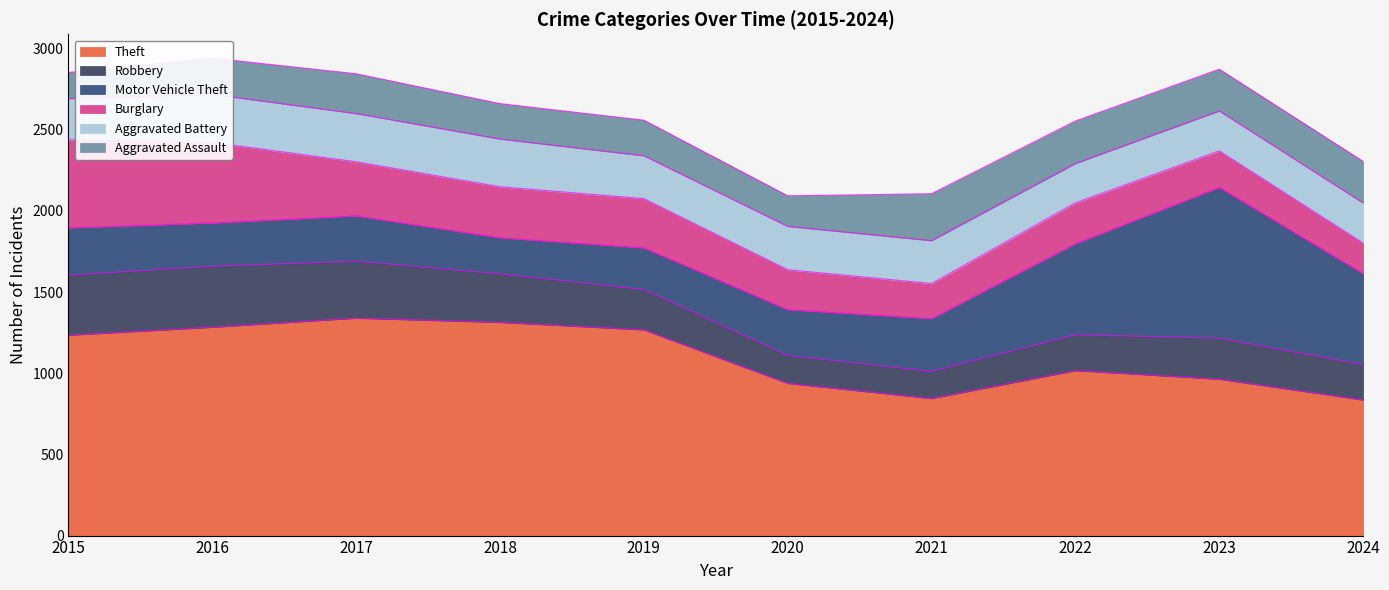

The Aggravated Battery series shows 296 at 2016. True or false?

True